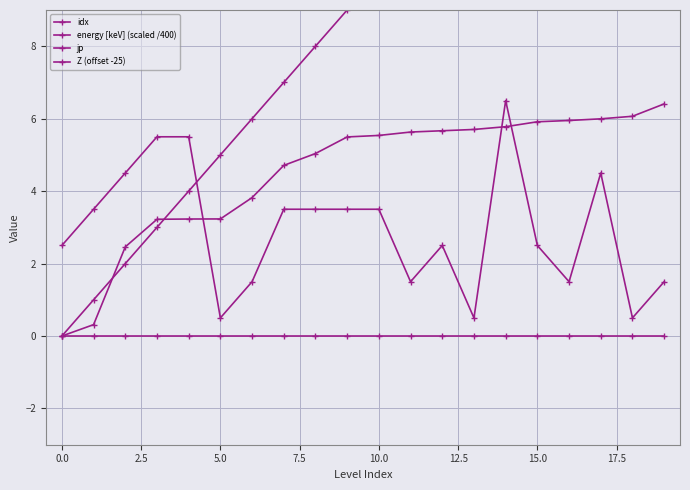

What is the sum of all energy [keV] (scaled /400) values?

90.2